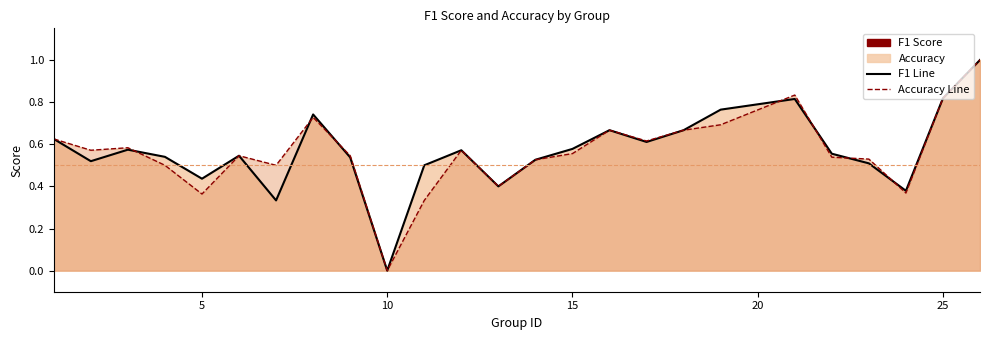

What is the difference between the accuracy values at 15 and 7?

0.1